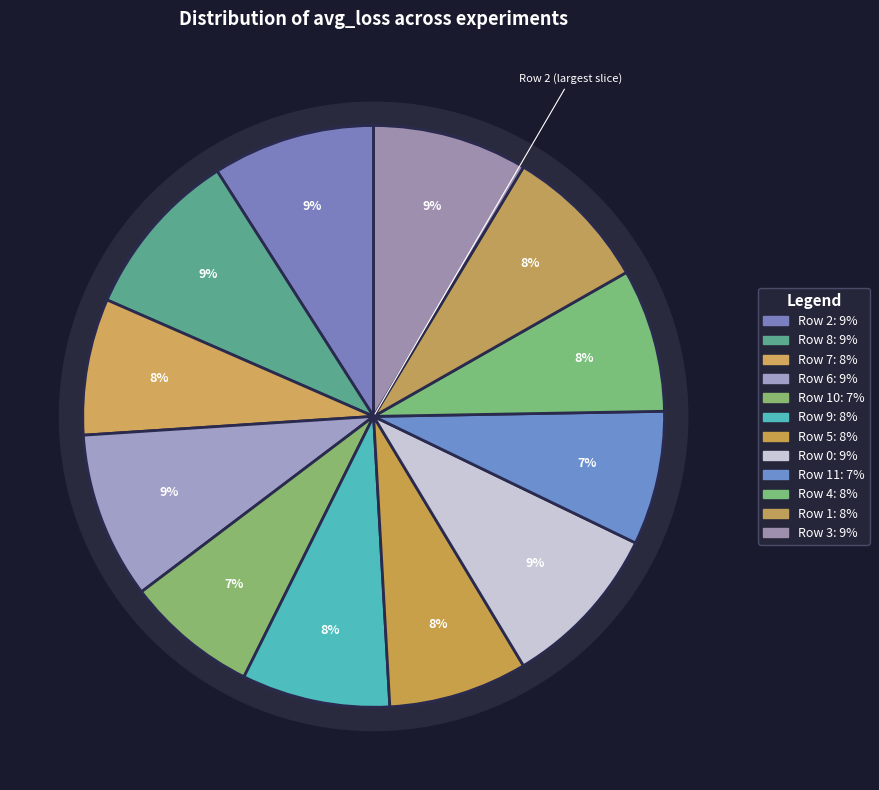

To the nearest percent, what is the combined percentage of Row 0 and Row 6?

18%